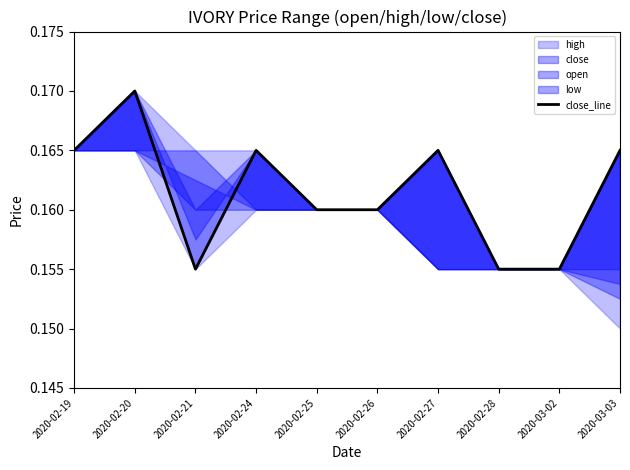

Which category has the highest value across all series?

2020-02-20